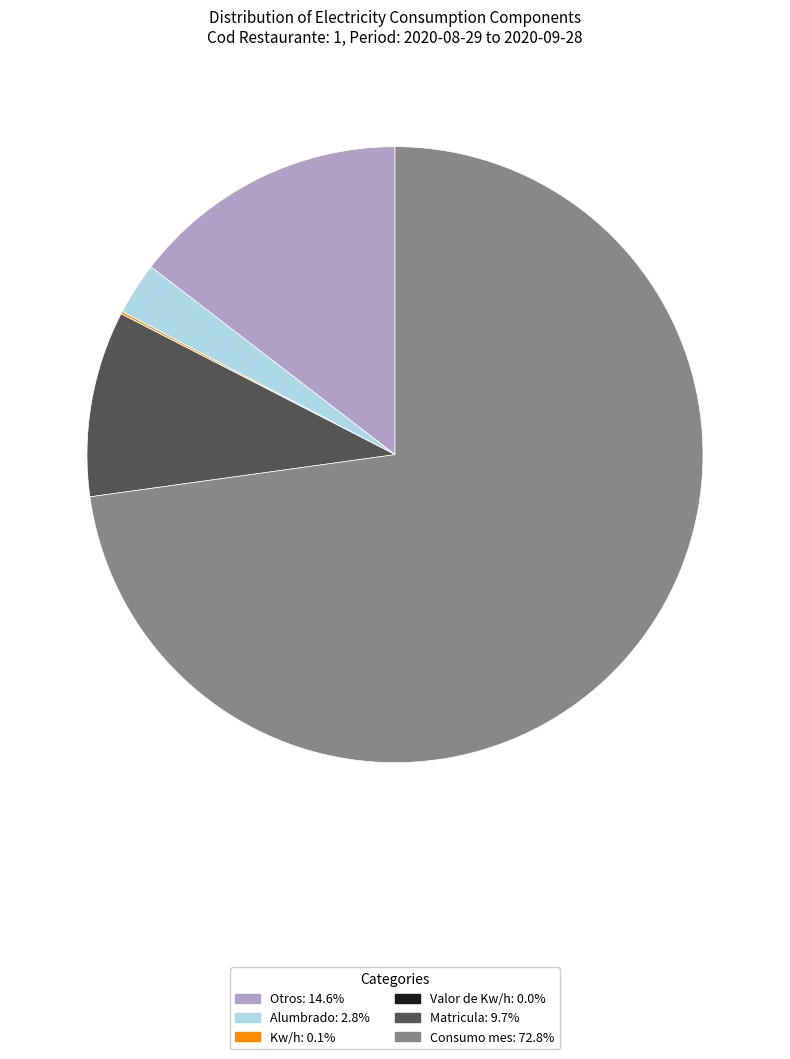

Does any single category account for the majority?

Yes